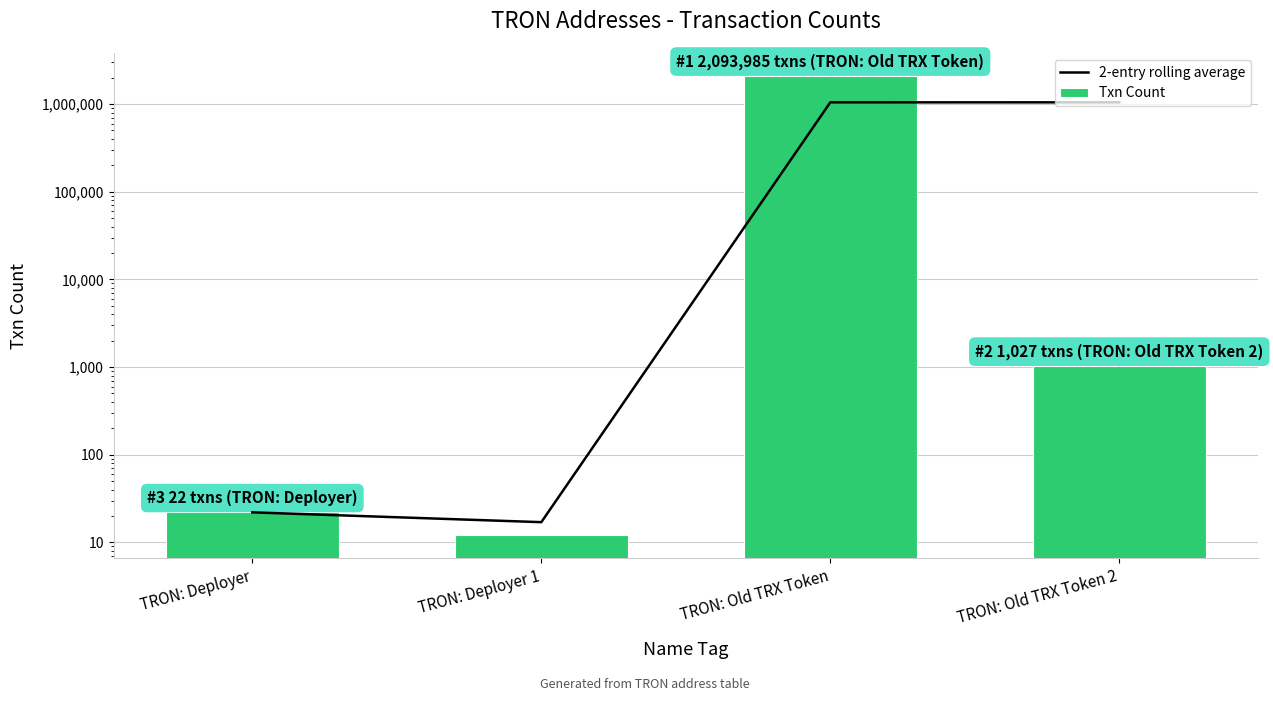

Between TRON: Deployer 1 and TRON: Old TRX Token 2, which is larger?

TRON: Old TRX Token 2